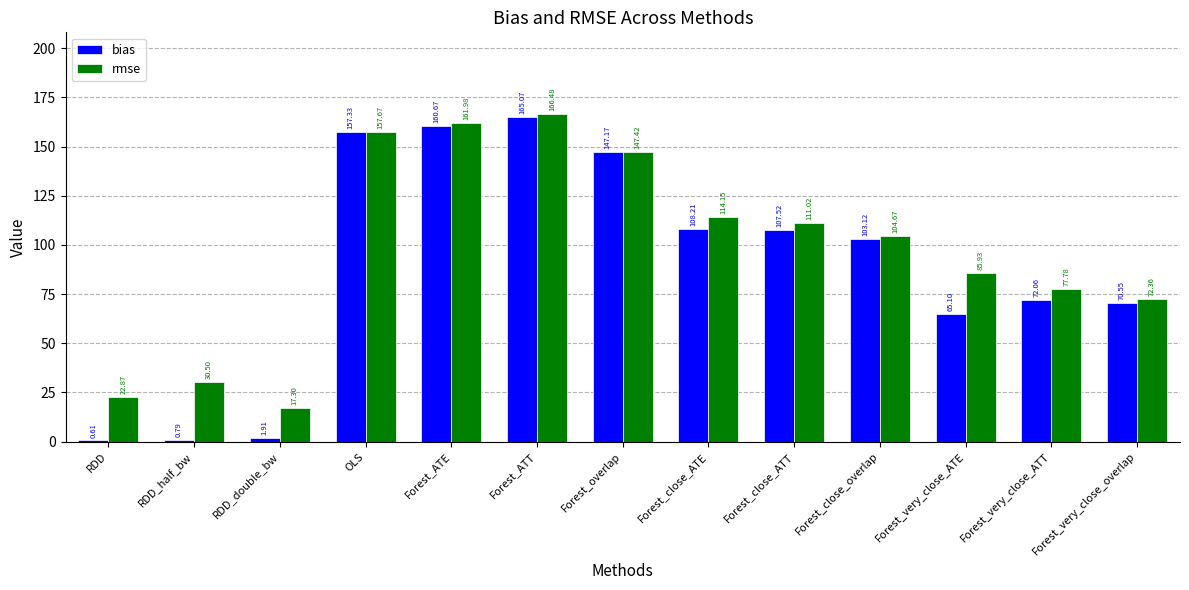

What is the total value across all series at Forest_very_close_overlap?

142.9